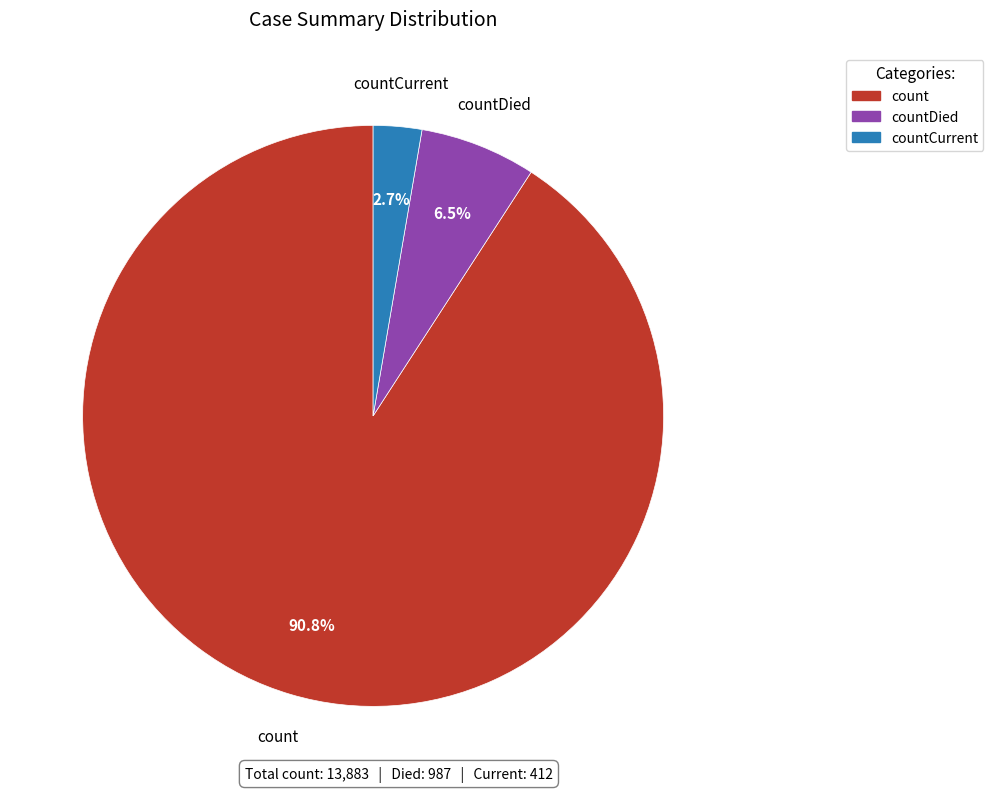

Is there any slice that represents more than half of the pie?

Yes